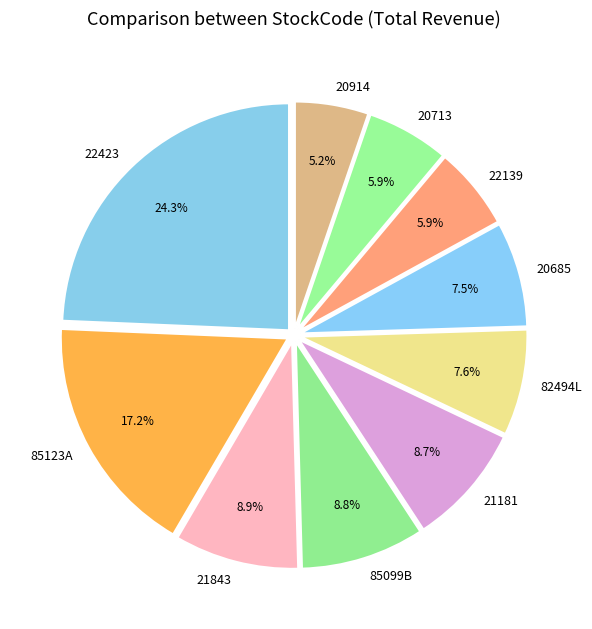

What percentage is the 85099B slice, to the nearest percent?

9%